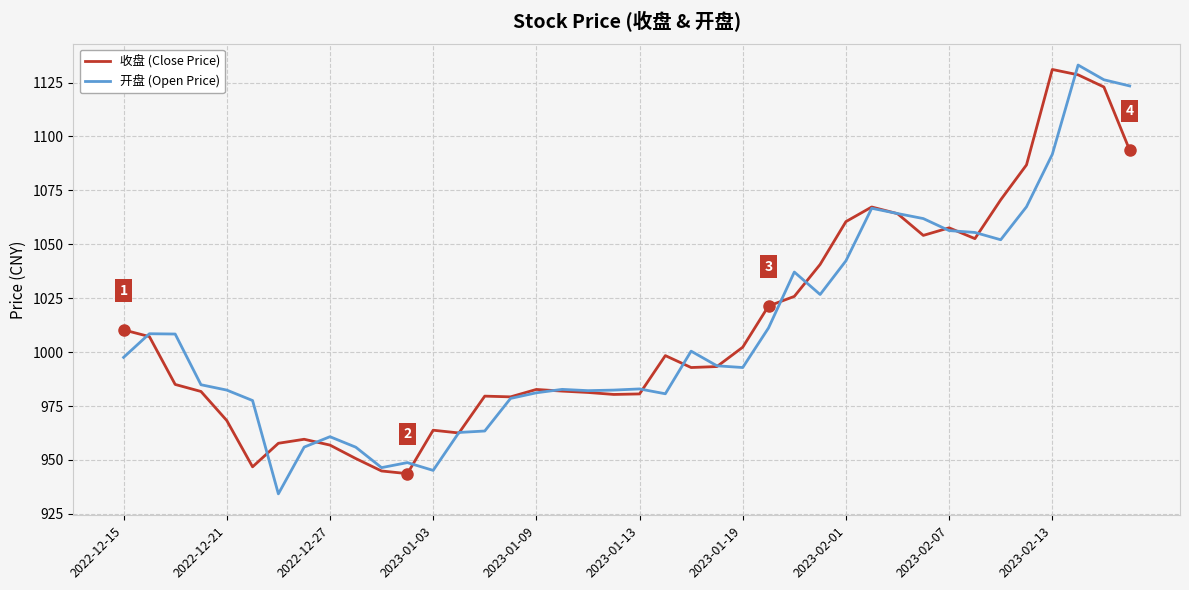

What is the maximum value shown in the chart?

1133.1